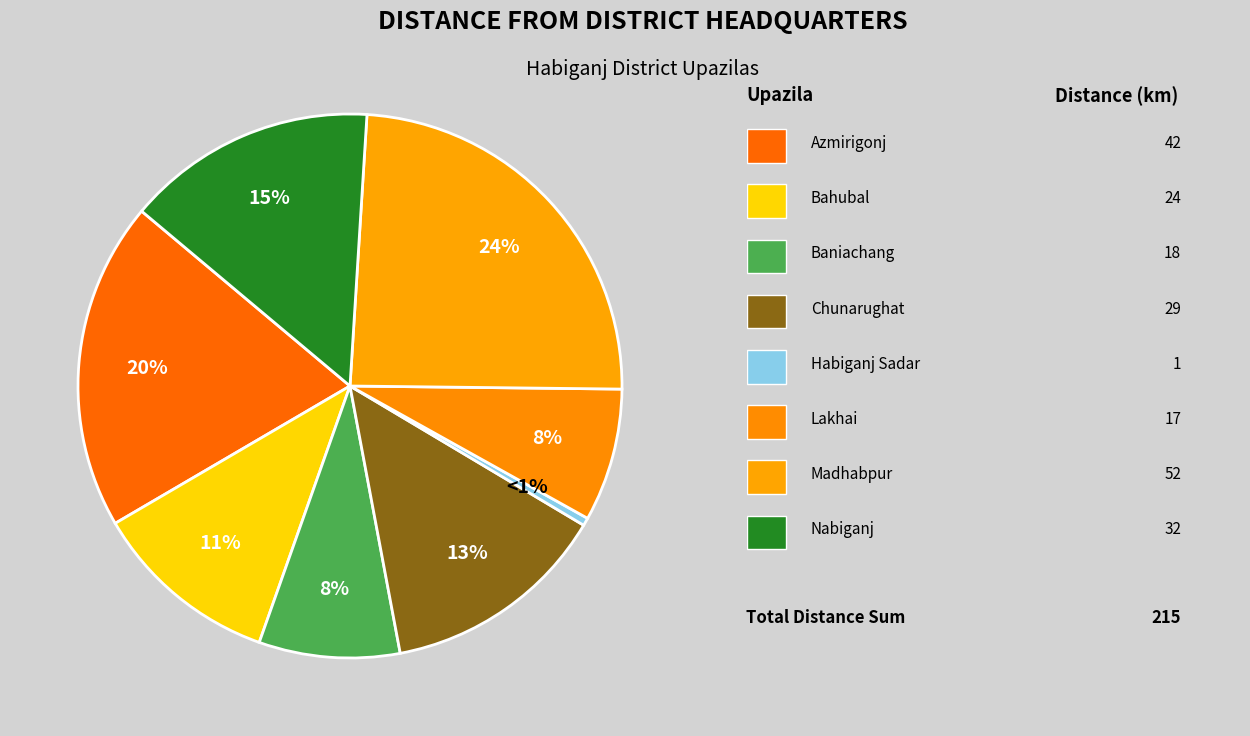

Does any single category account for the majority?

No